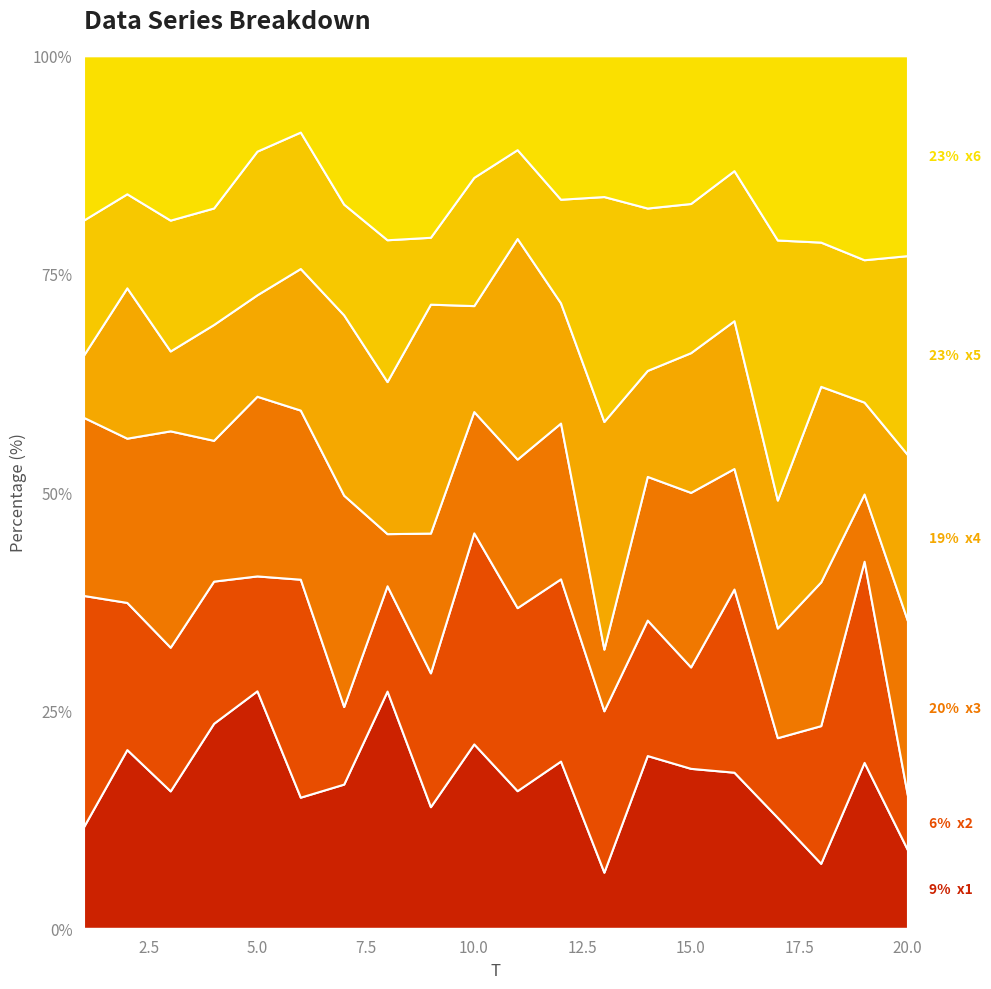

At which label does x2 first exceed 5?

1